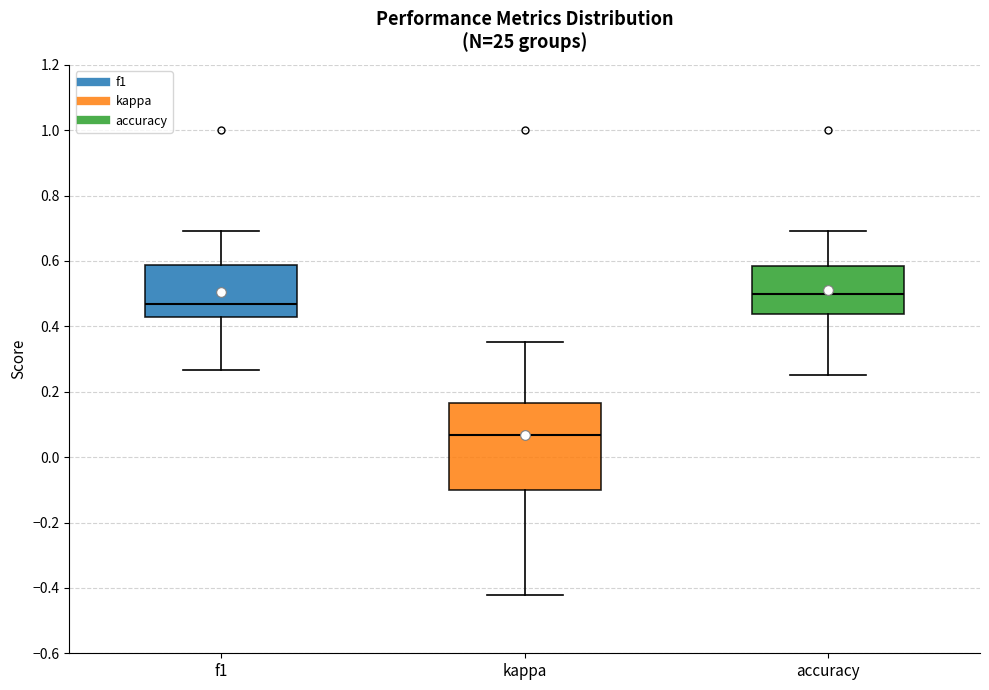

Which box has the highest median line?

accuracy